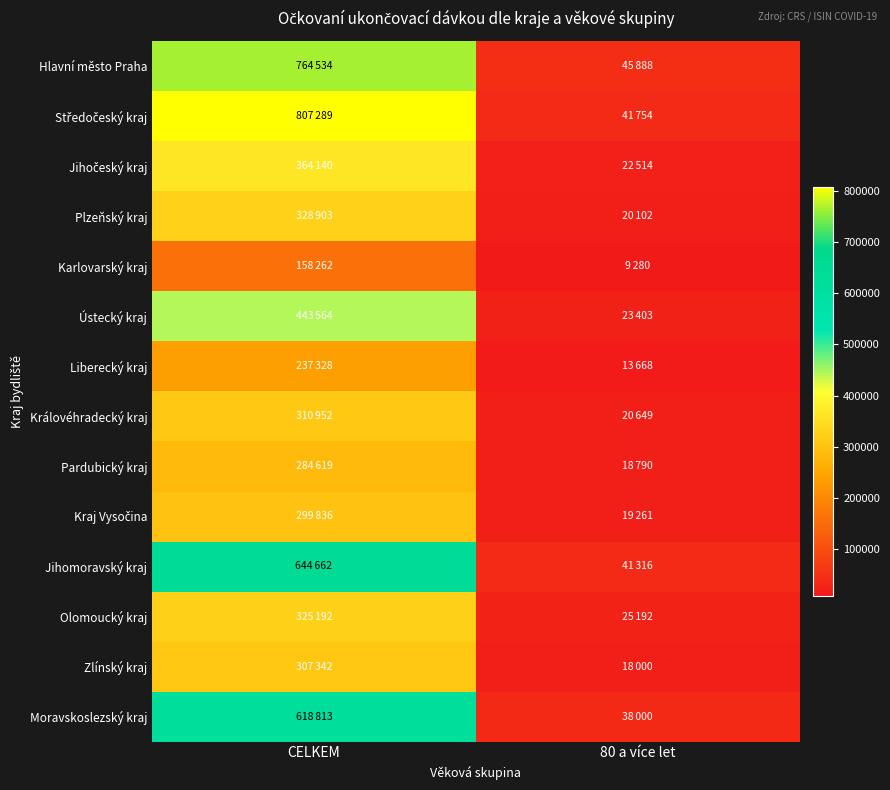

List the series in order of their peak value, highest first.

Středočeský kraj, Hlavní město Praha, Jihomoravský kraj, Moravskoslezský kraj, Ústecký kraj, Jihočeský kraj, Plzeňský kraj, Olomoucký kraj, Královéhradecký kraj, Zlínský kraj, Kraj Vysočina, Pardubický kraj, Liberecký kraj, Karlovarský kraj